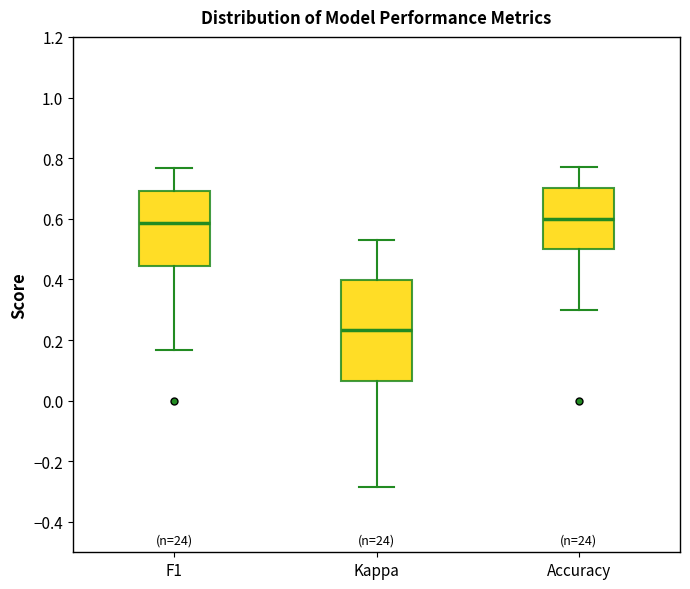

Reading left to right, transcribe this box plot: for each box, give where its median line is, the range the box spans, and where its two whiskers end, as read against the y-axis. The values are not printed on the chart, so give them approximately, as read against the axis.

F1: median 0.58, box 0.44 to 0.70, whiskers 0.16 to 0.76
Kappa: median 0.24, box 0.06 to 0.40, whiskers -0.28 to 0.54
Accuracy: median 0.60, box 0.50 to 0.70, whiskers 0.30 to 0.76